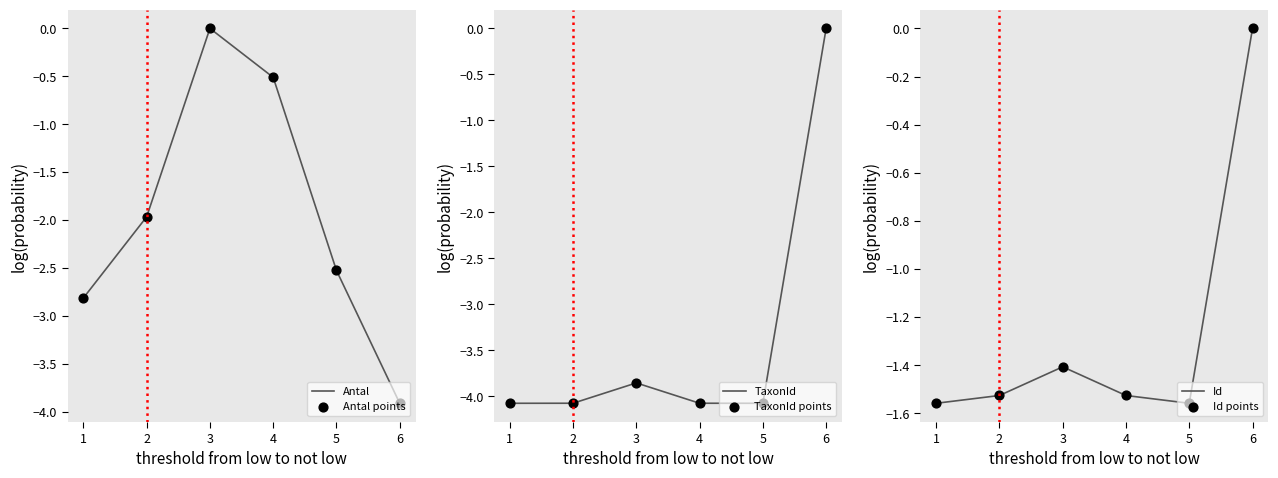

What are all the series names shown in the legend?

Antal, Antal points, TaxonId, TaxonId points, Id, Id points